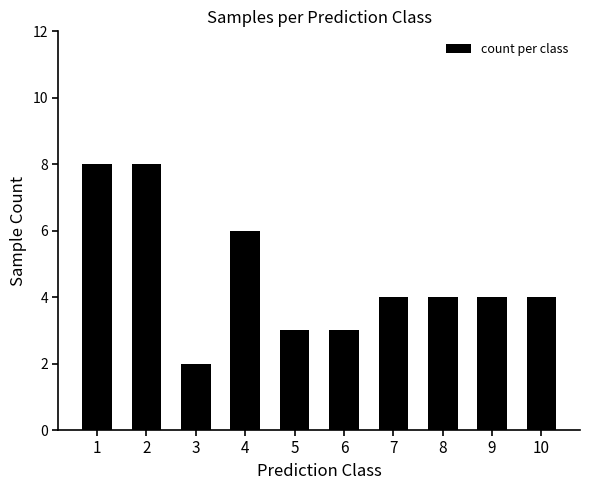

How many bars are there in total?

10